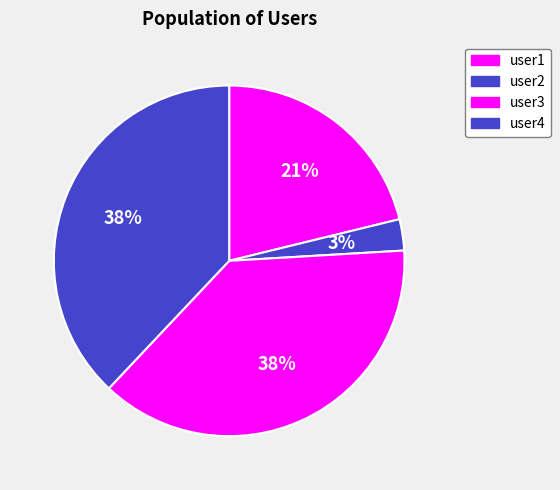

Does user1 account for over 50% of the chart?

No